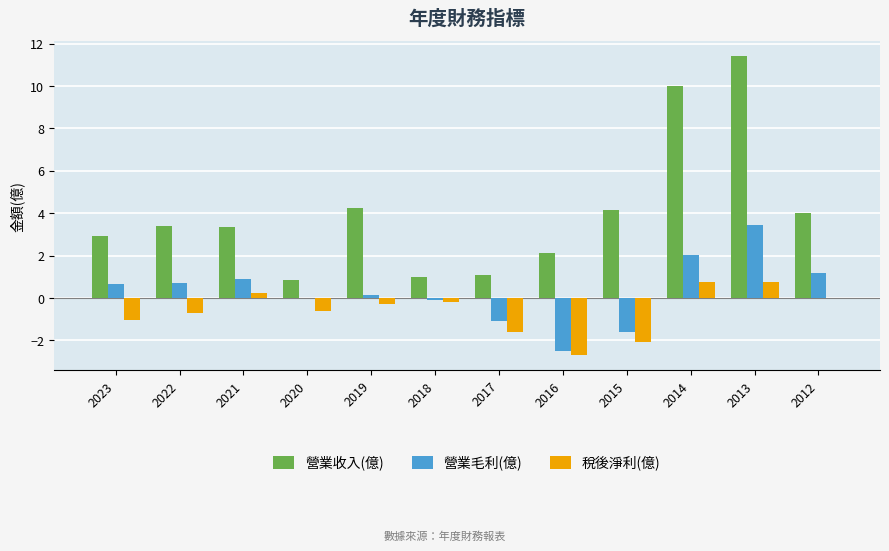

True or false: 稅後淨利(億) has a value of -1.0 at 2023.

True